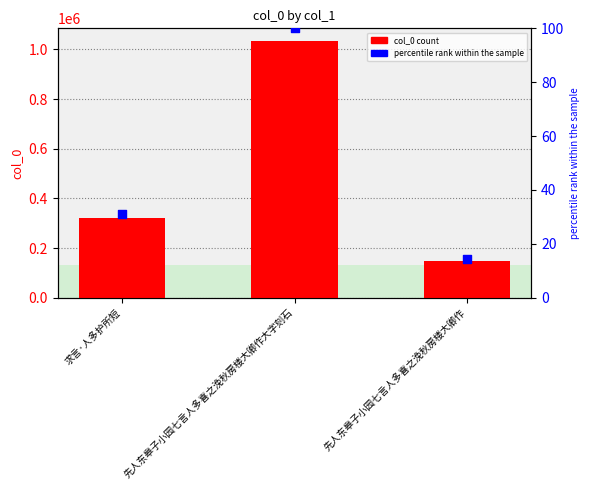

At which category is the sum across all series the highest?

先人东皋子小园七言人多喜之浼秋房楼大卿作大字刻石